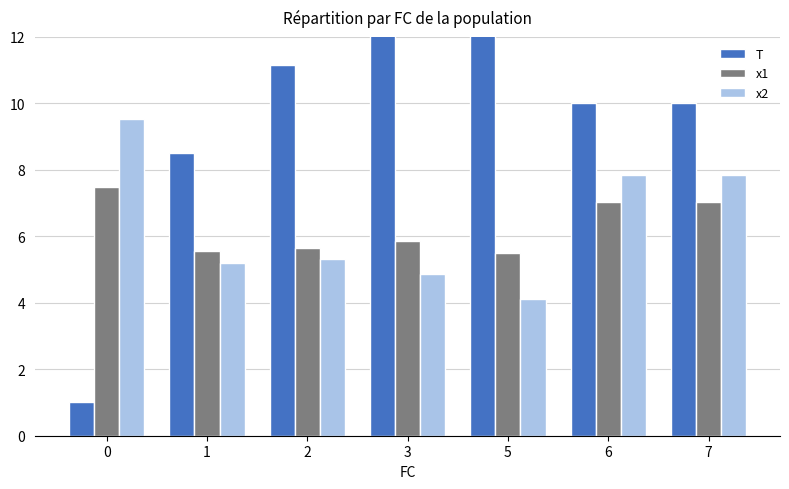

What is the value of the x1 bar at the 7th from the left?

7.0